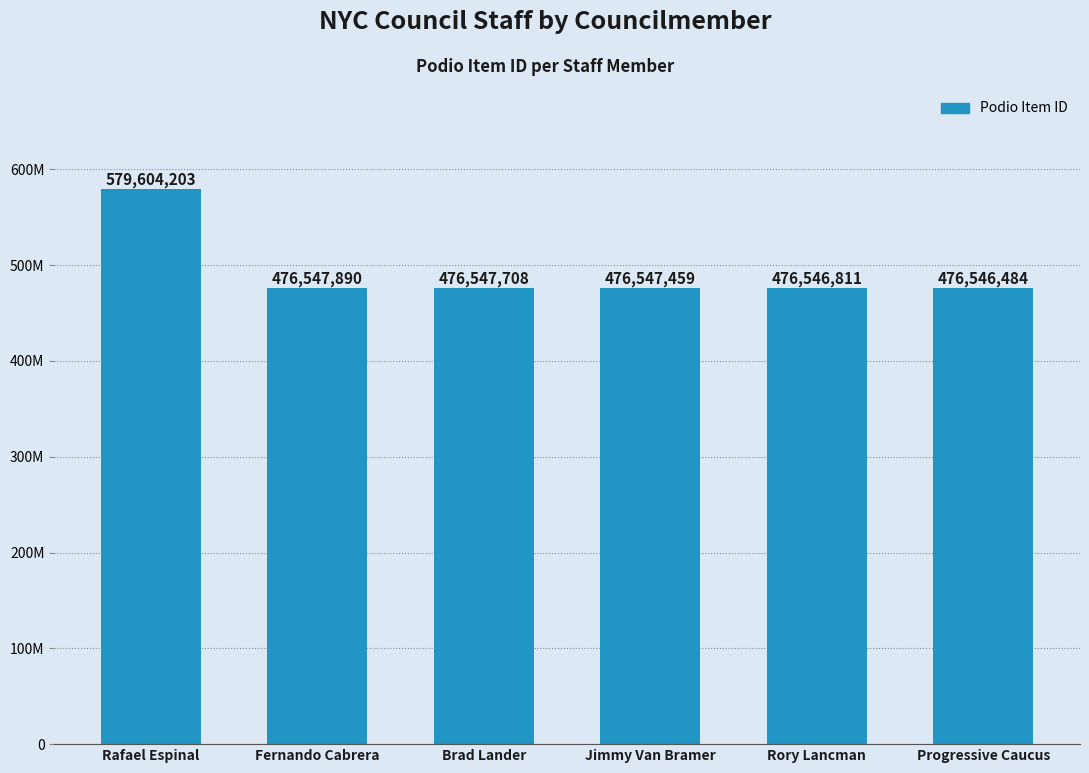

Reading left to right, extract all data points from this chart.

Rafael Espinal=579604203	Fernando Cabrera=476547890	Brad Lander=476547708	Jimmy Van Bramer=476547459	Rory Lancman=476546811	Progressive Caucus=476546484